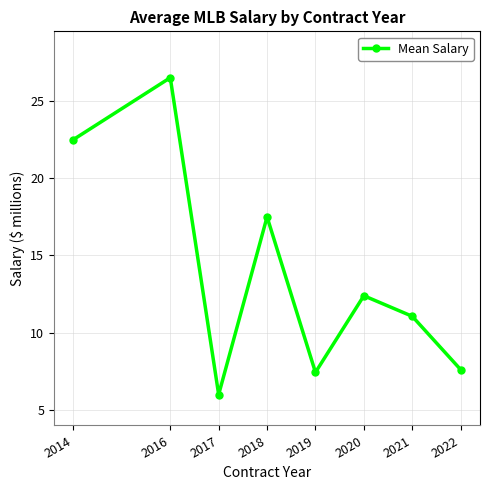

What is the value of the 5th point from the left?

7.4